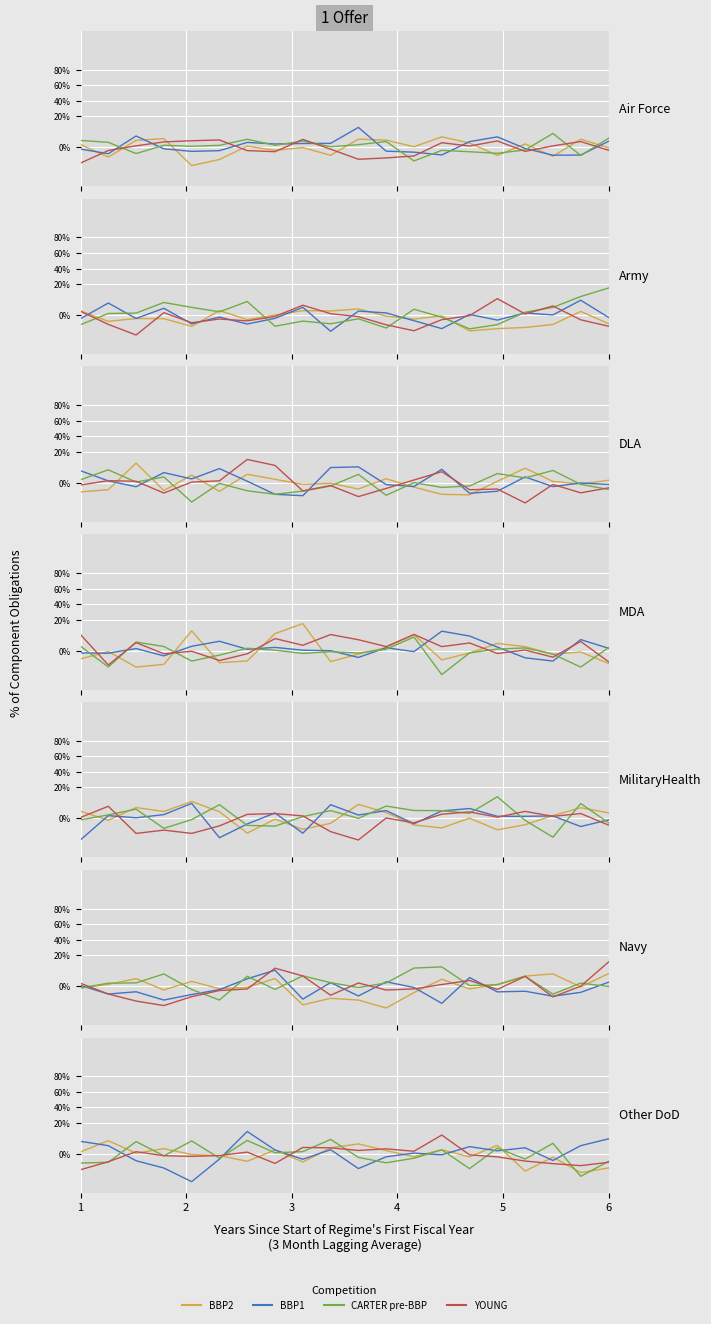

Which series has the widest spread of values?

BBP1